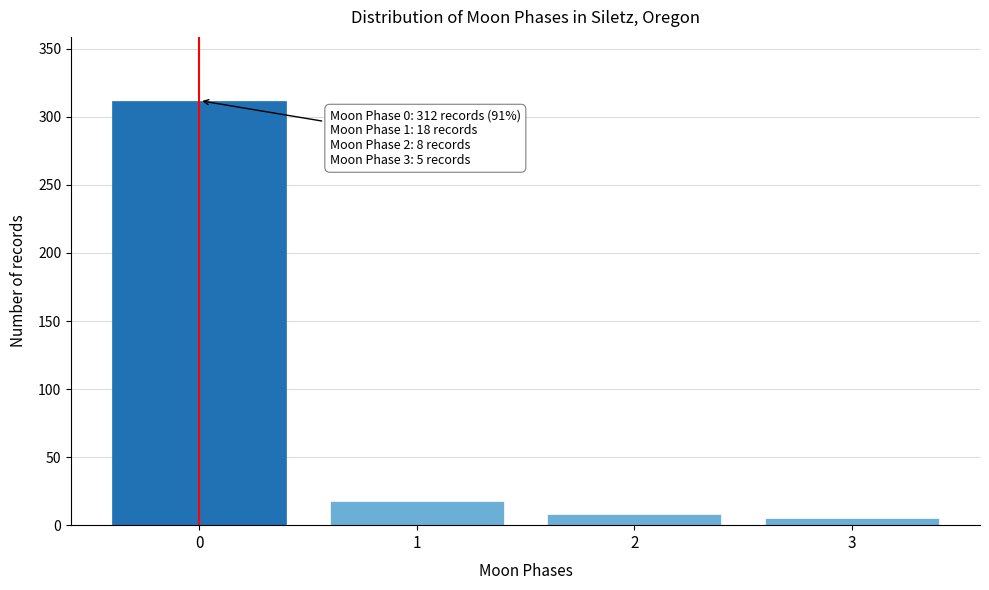

Reading right to left, list all the values displayed in this chart.

3=5	2=8	1=18	0=312